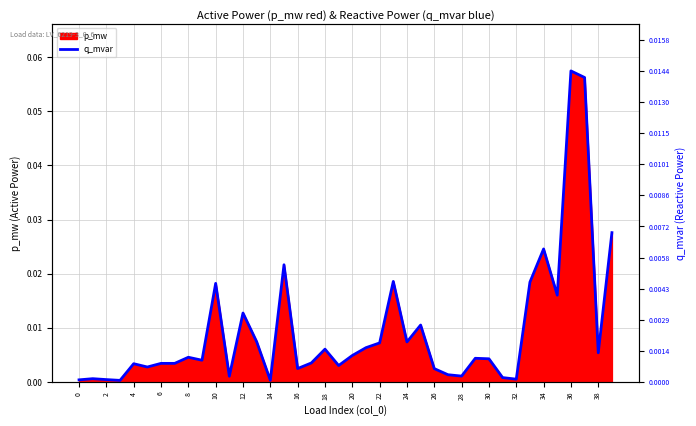

True or false: the data shows 0.0 at 21.

True